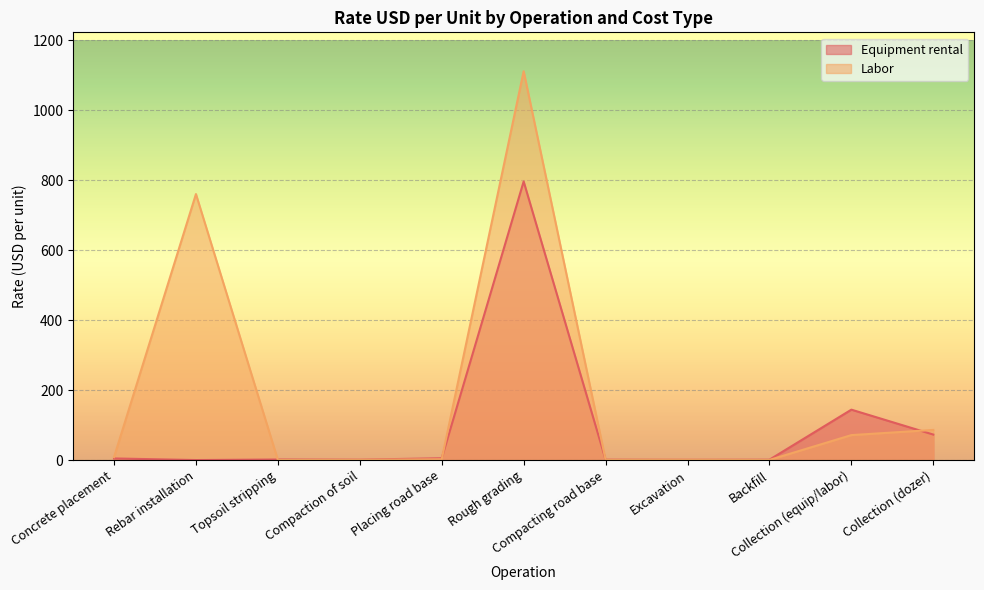

Is it true that Labor equals 0.2 at Backfill?

False